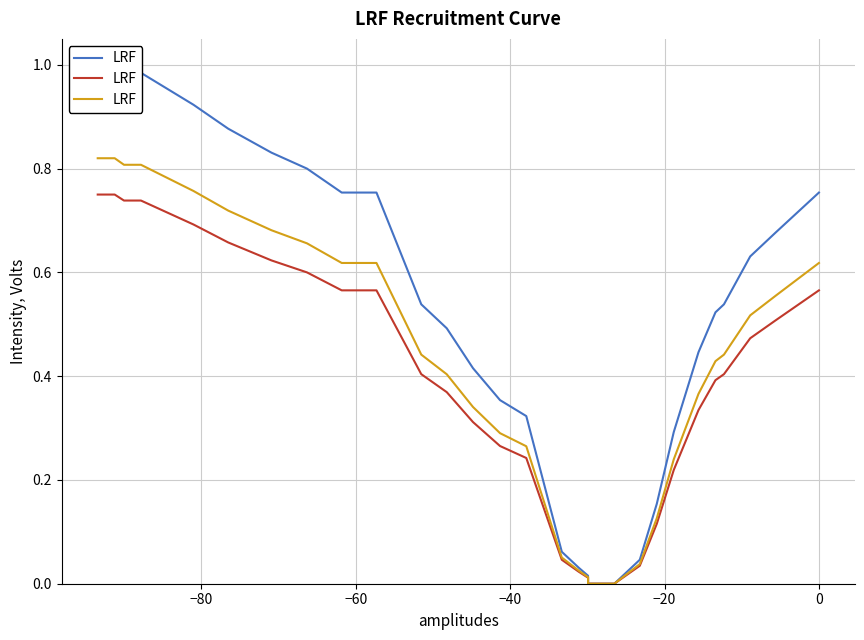

The chart shows a value of 1.2 at 33. True or false?

False